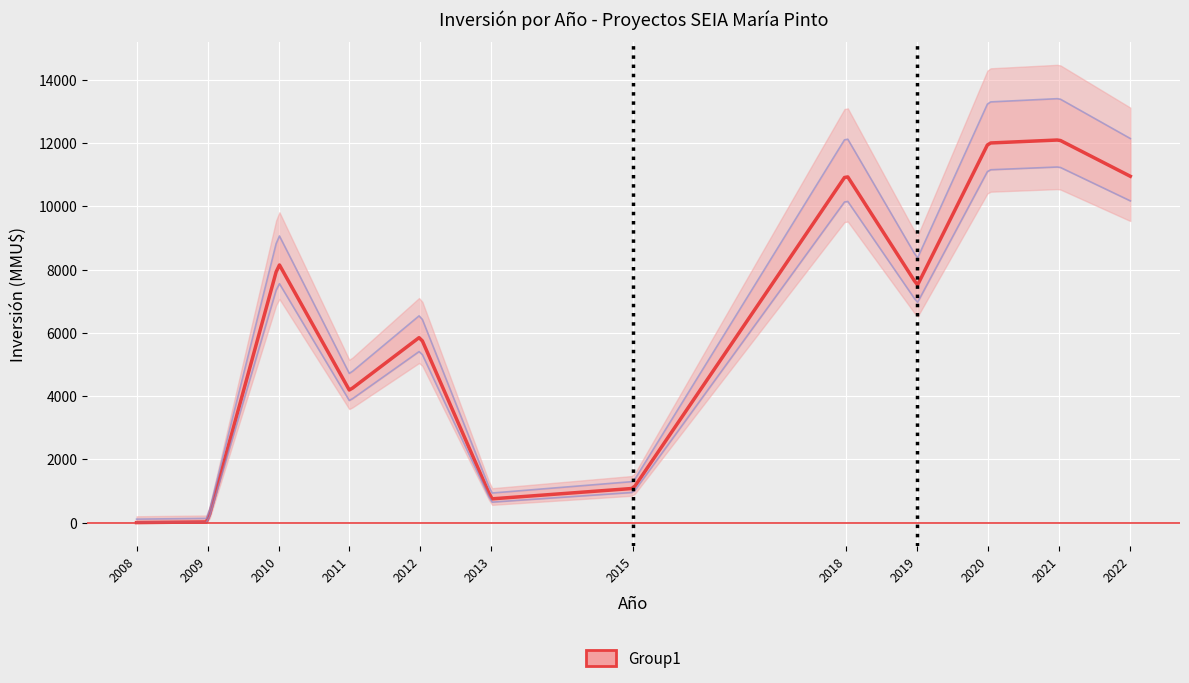

True or false: there are more than 0 points higher than both neighbors.

True